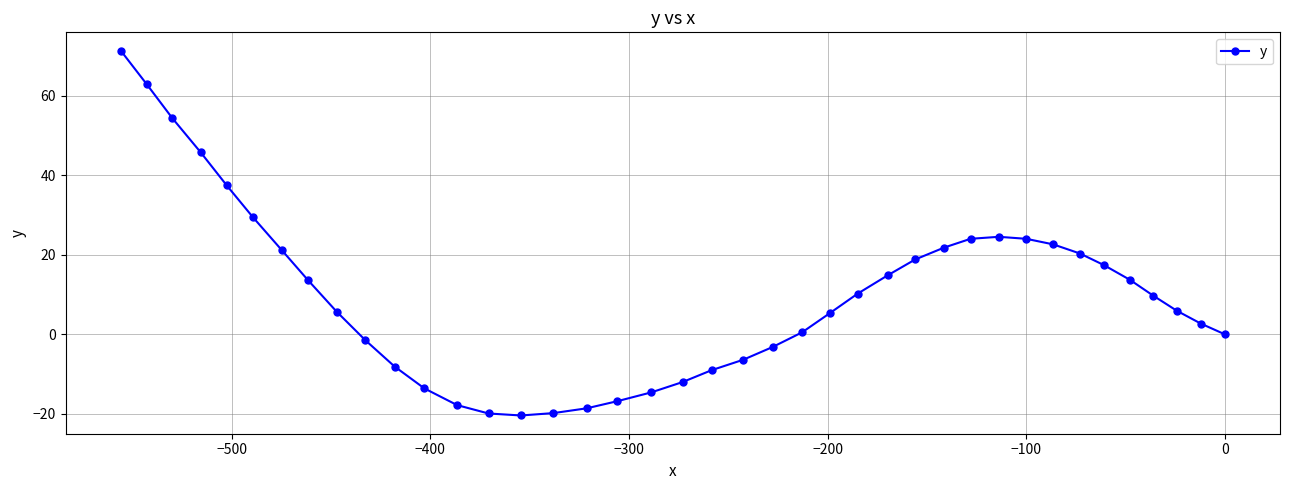

What is the average value?

9.9